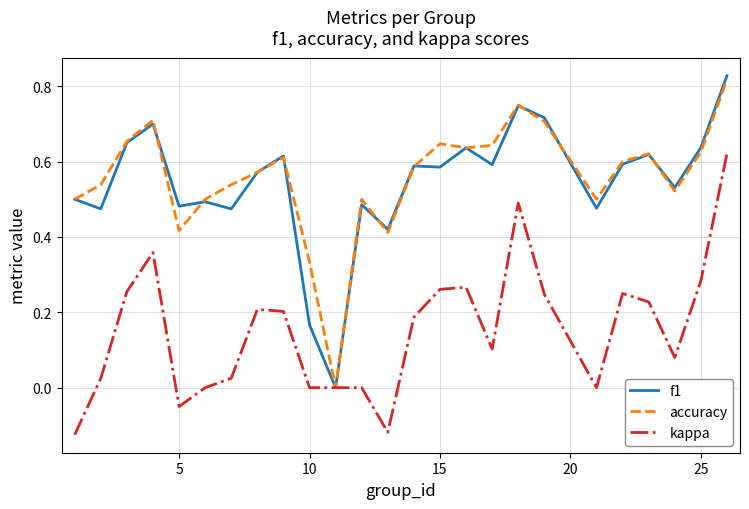

Which series has the largest range (max minus min)?

f1